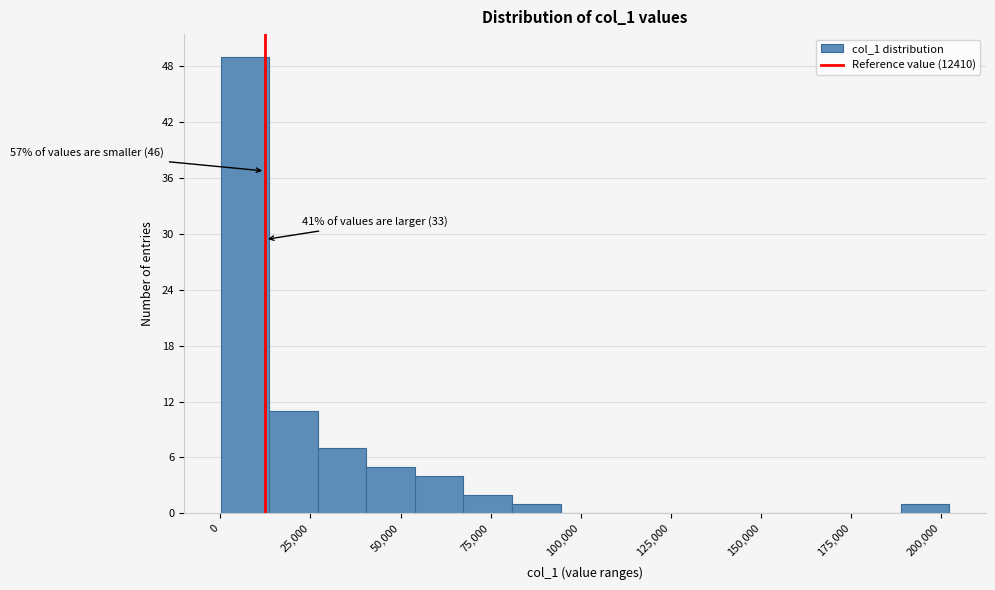

Around what value on the x-axis is the tallest bar? Give the approximate position of its centre, as read against the axis.

5000